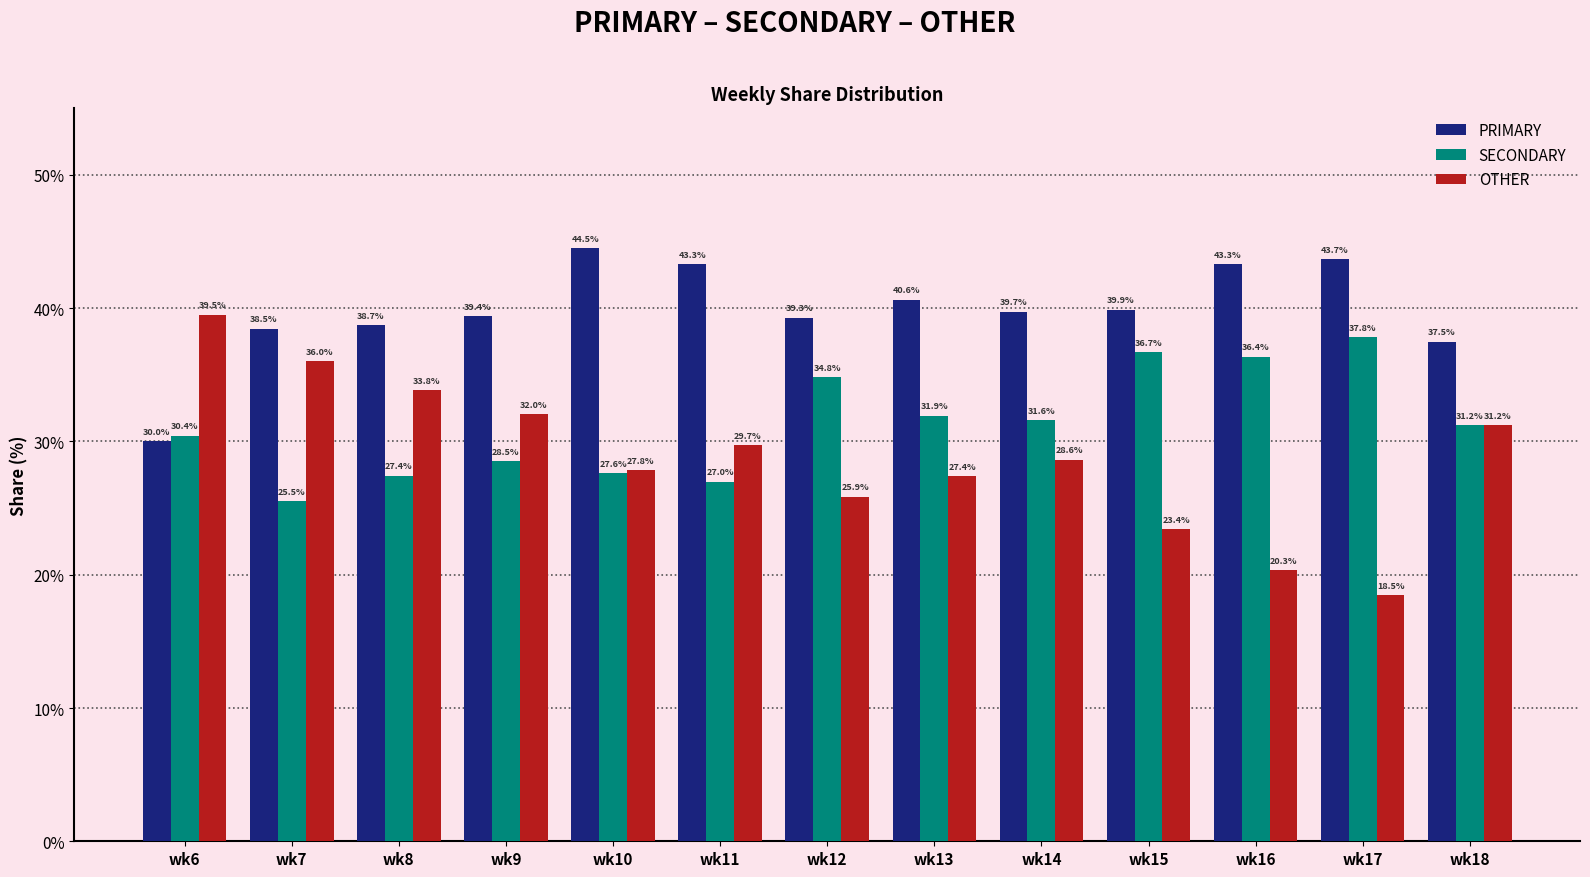

Where does the OTHER series first go above 28?

wk6